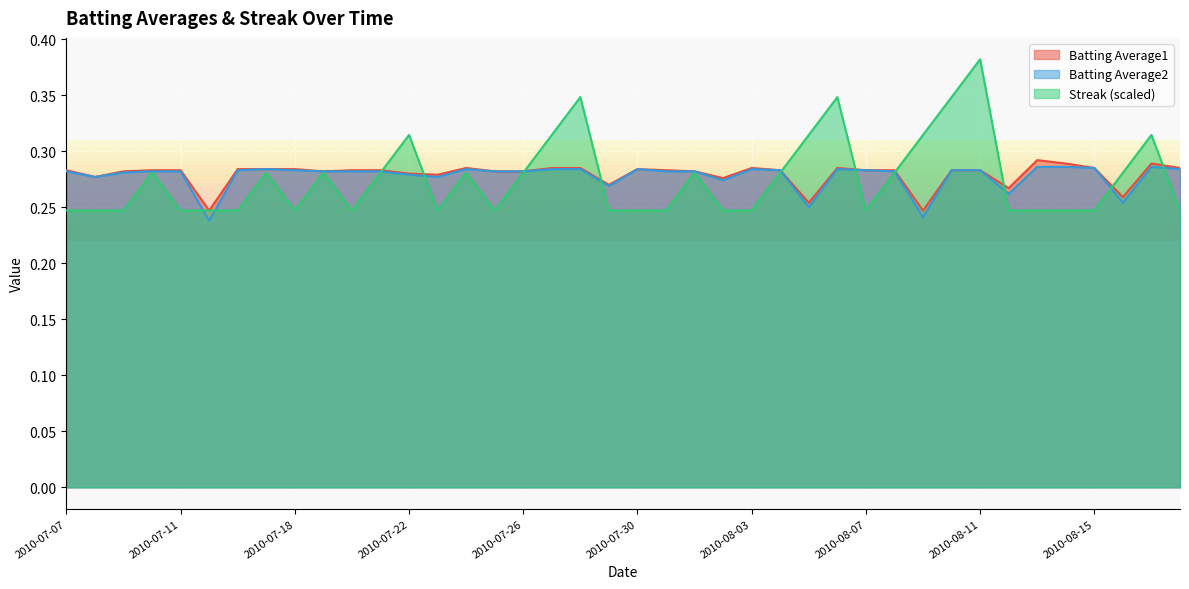

What is the label of the 15th point from the right?

2010-08-04